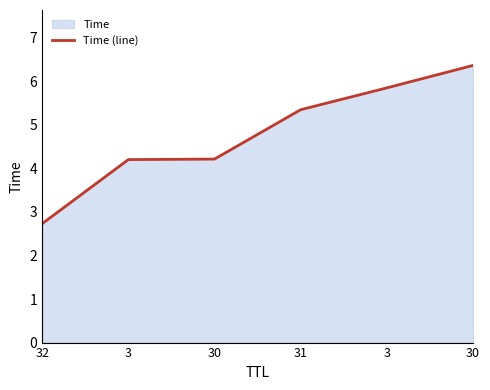

Between 32 and 3, which is larger?

3